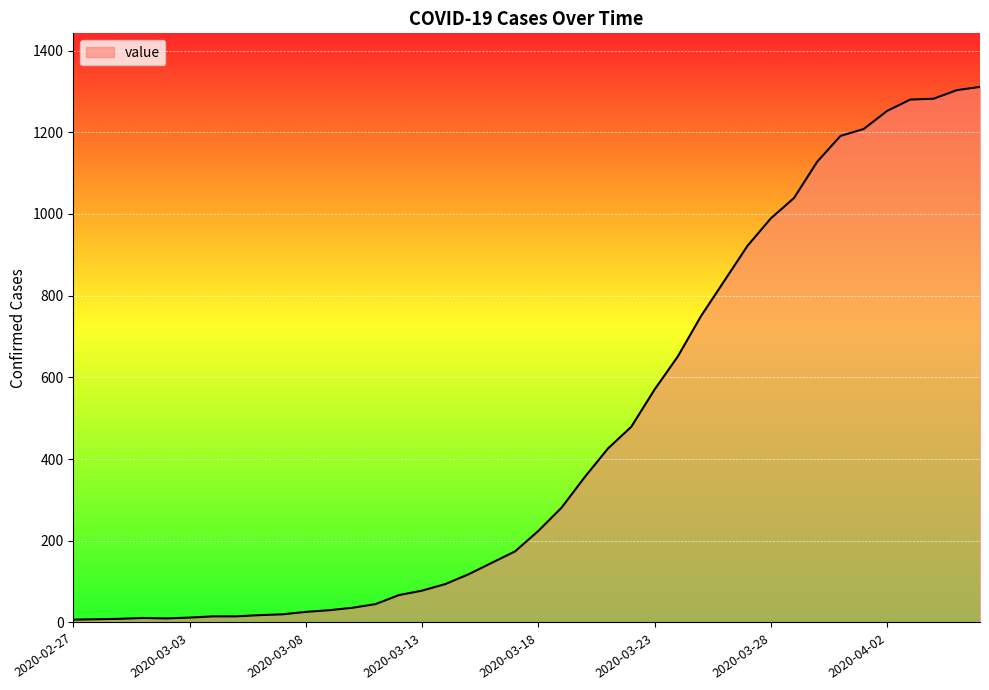

How many series are shown in this chart?

1